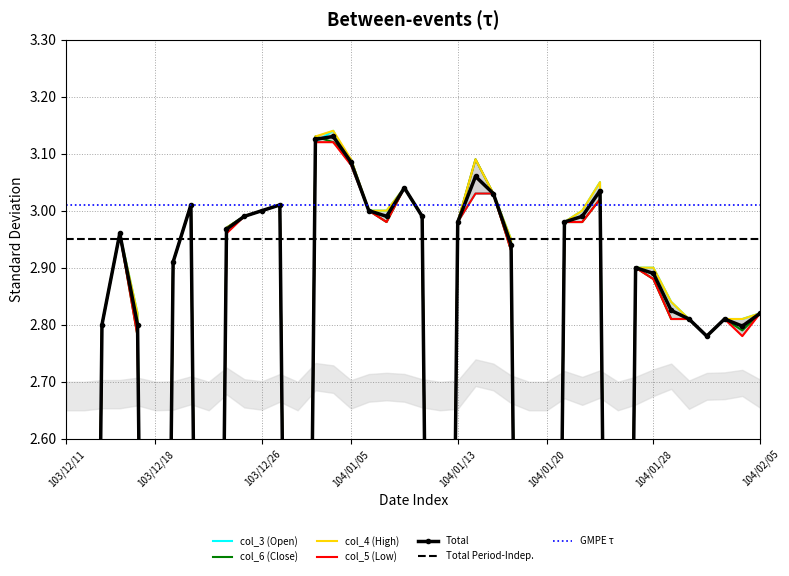

Between 104/02/04 and 104/01/15, which is larger?

104/01/15